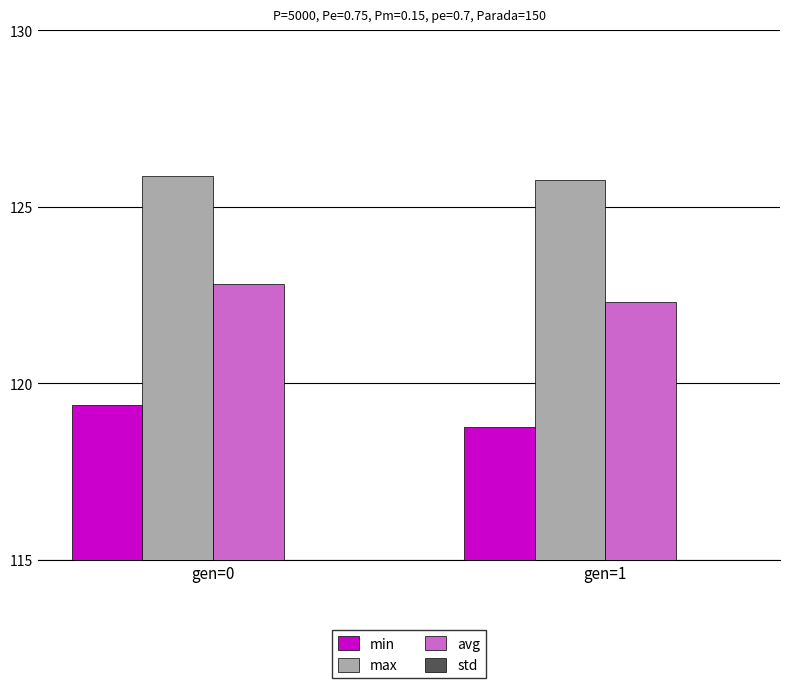

What is the value of the min bar at the 2nd from the left?

118.8